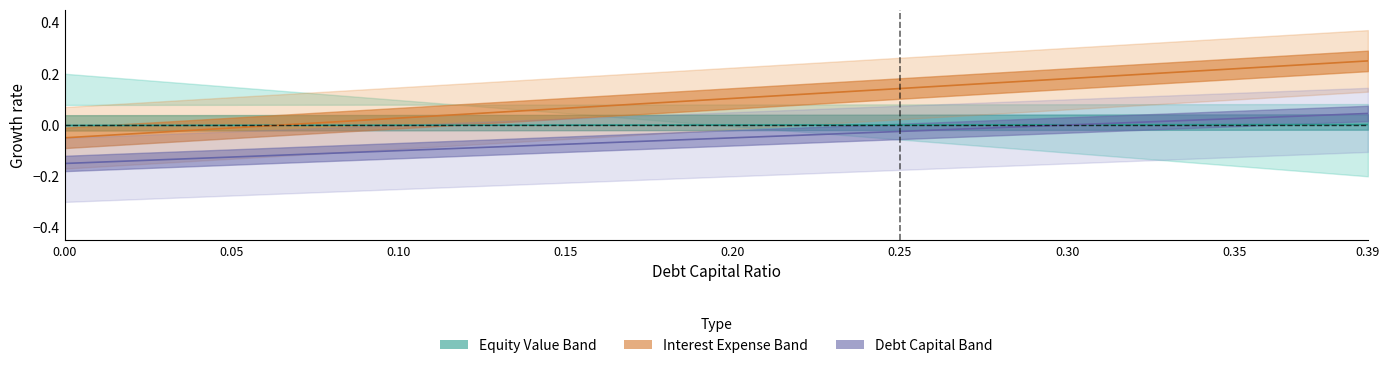

How many lines are shown in the chart?

3